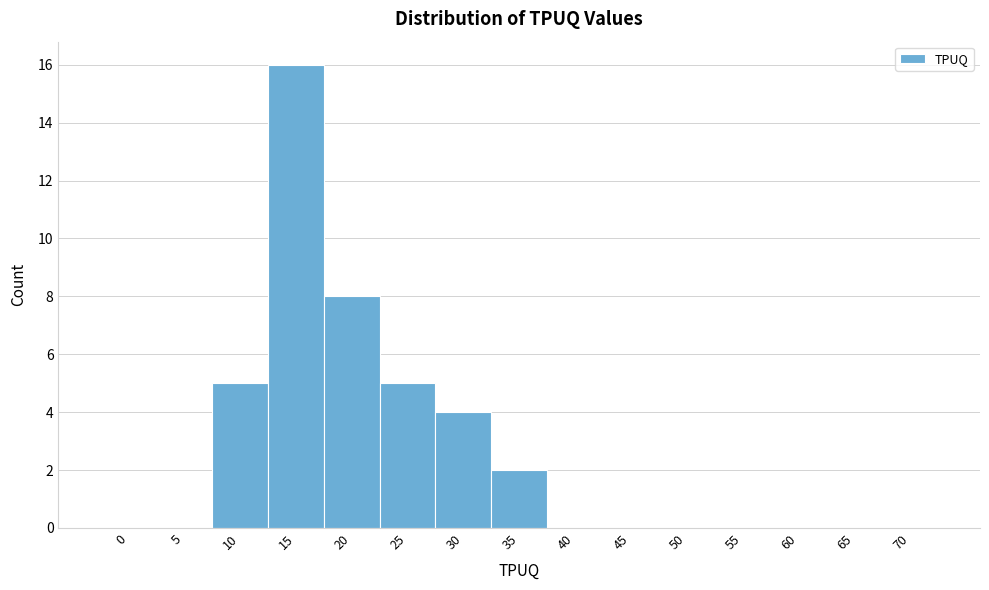

Reading left to right, what are all the values shown in this chart?

0=0	5=0	10=5	15=16	20=8	25=5	30=4	35=2	40=0	45=0	50=0	55=0	60=0	65=0	70=0